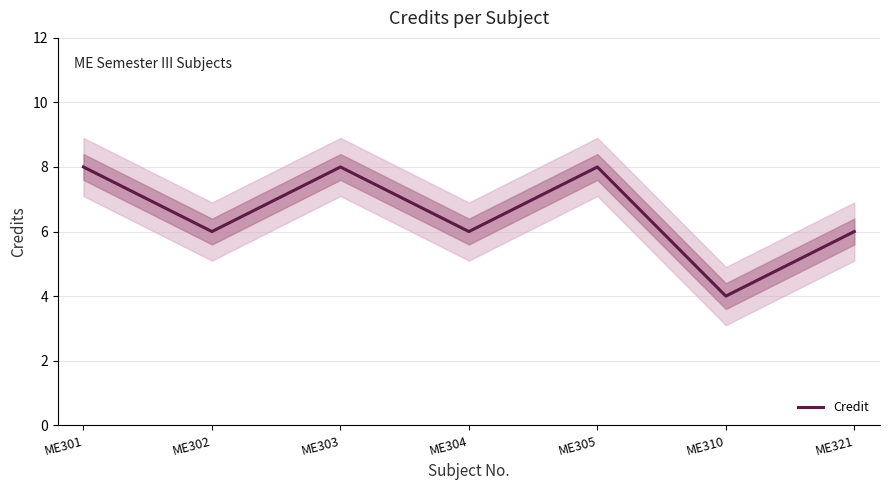

Rank the categories by value from lowest to highest.

ME310, ME302, ME304, ME321, ME301, ME303, ME305